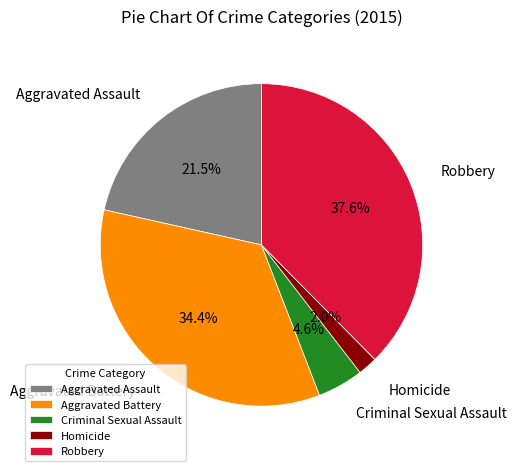

To the nearest percent, what portion does Aggravated Battery represent?

34%